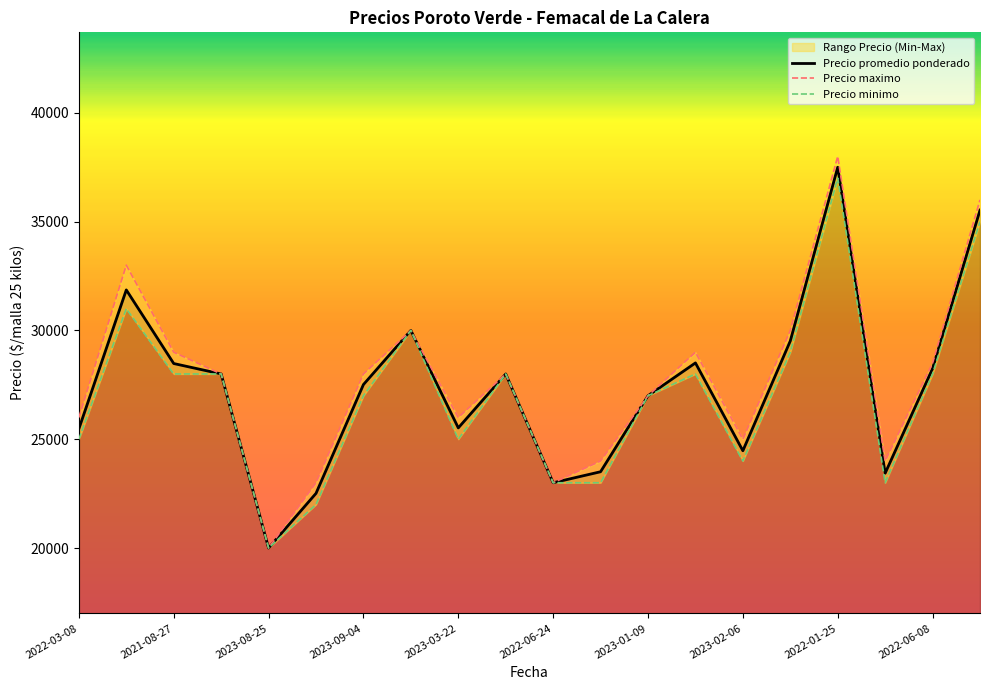

Is it true that Precio promedio ponderado equals 29516 at 2022-02-14?

True